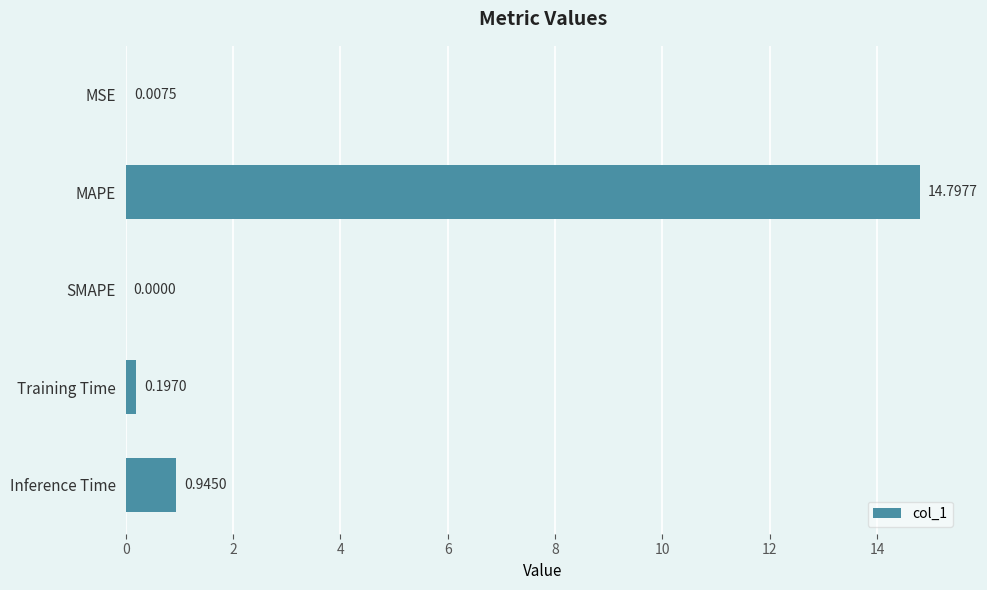

Where is the data nearest to the value 7?

Inference Time